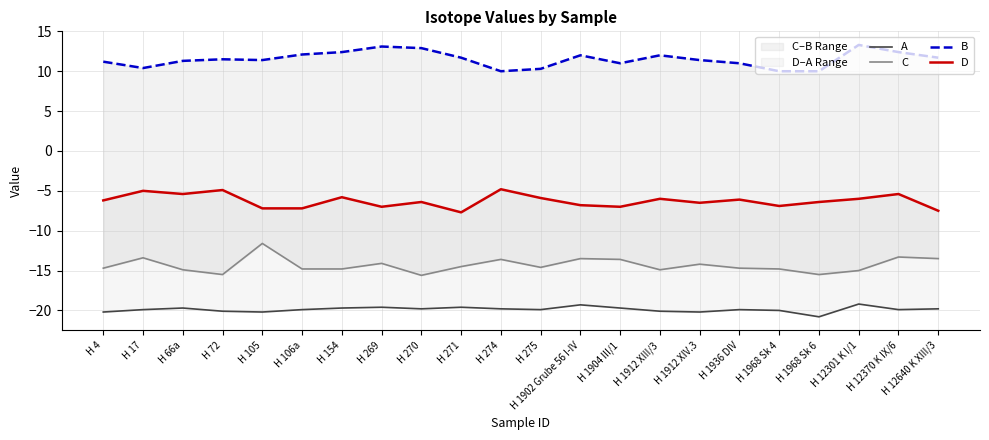

Reading left to right, extract all data points from this chart.

A: -20.2	-19.9	-19.7	-20.1	-20.2	-19.9	-19.7	-19.6	-19.8	-19.6	-19.8	-19.9	-19.3	-19.7	-20.1	-20.2	-19.9	-20.0	-20.8	-19.2	-19.9	-19.8
C: -14.7	-13.4	-14.9	-15.5	-11.6	-14.8	-14.8	-14.1	-15.6	-14.5	-13.6	-14.6	-13.5	-13.6	-14.9	-14.2	-14.7	-14.8	-15.5	-15.0	-13.3	-13.5
B: 11.2	10.4	11.3	11.5	11.4	12.1	12.4	13.1	12.9	11.7	10.0	10.3	12.0	11.0	12.0	11.4	11.0	10.0	10.0	13.3	12.4	11.7
D: -6.2	-5.0	-5.4	-4.9	-7.2	-7.2	-5.8	-7.0	-6.4	-7.7	-4.8	-5.9	-6.8	-7.0	-6.0	-6.5	-6.1	-6.9	-6.4	-6.0	-5.4	-7.5